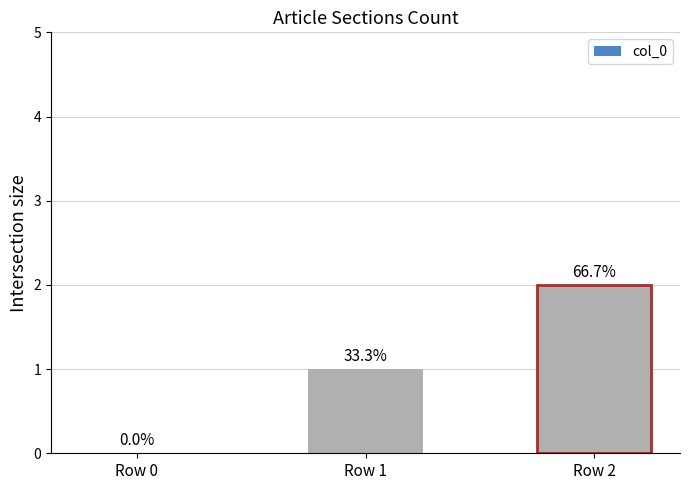

Reading left to right, what are all the values shown in this chart?

0	1	2